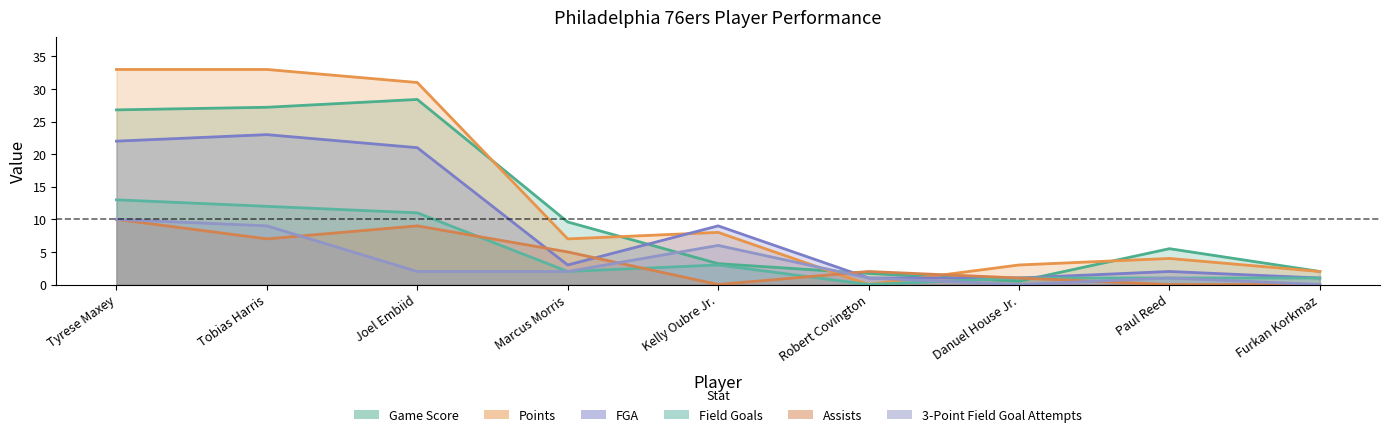

Does the chart display data point markers on the line(s)?

No